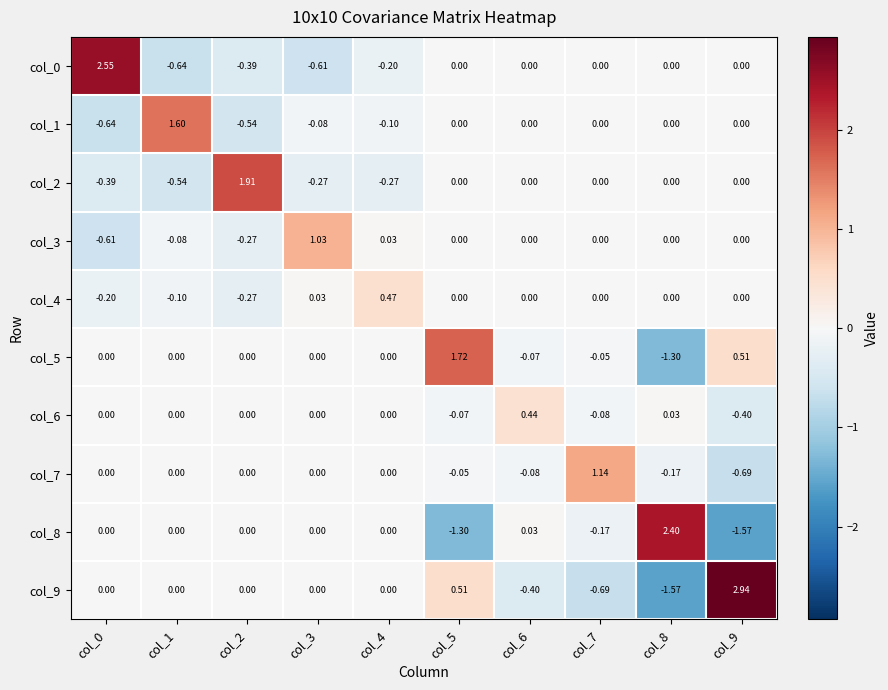

Is the value of col_6 at col_9 greater than the value of col_7 at col_2?

No